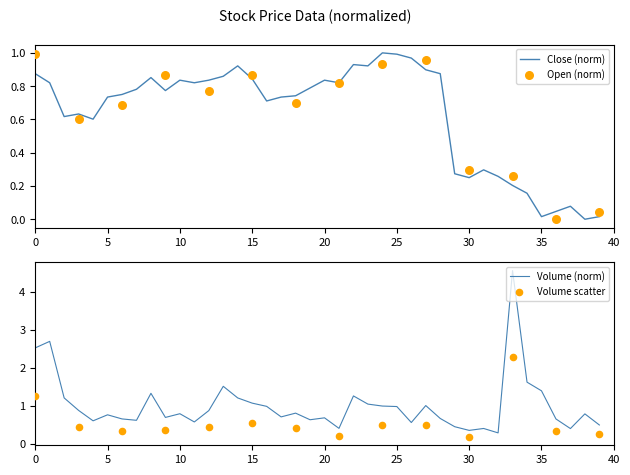

The value of Close (norm) at 30 is 0.4. True or false?

False